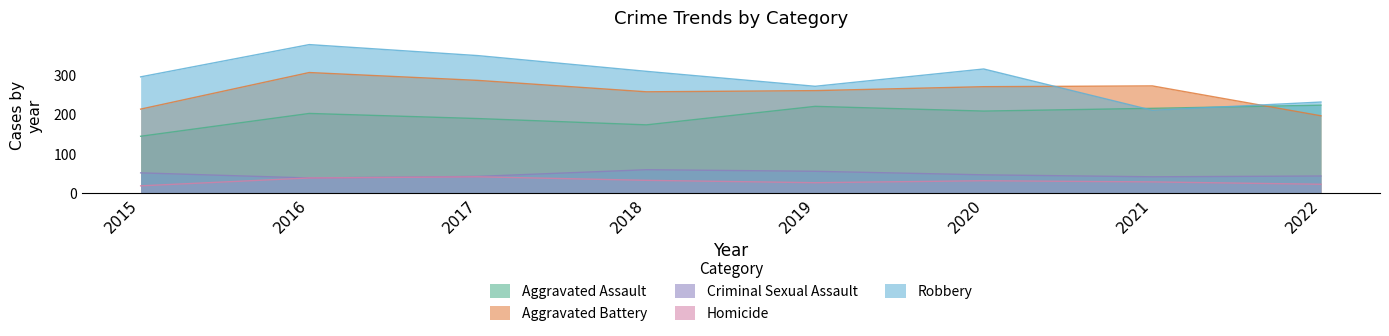

At which label does Homicide reach its minimum?

2015